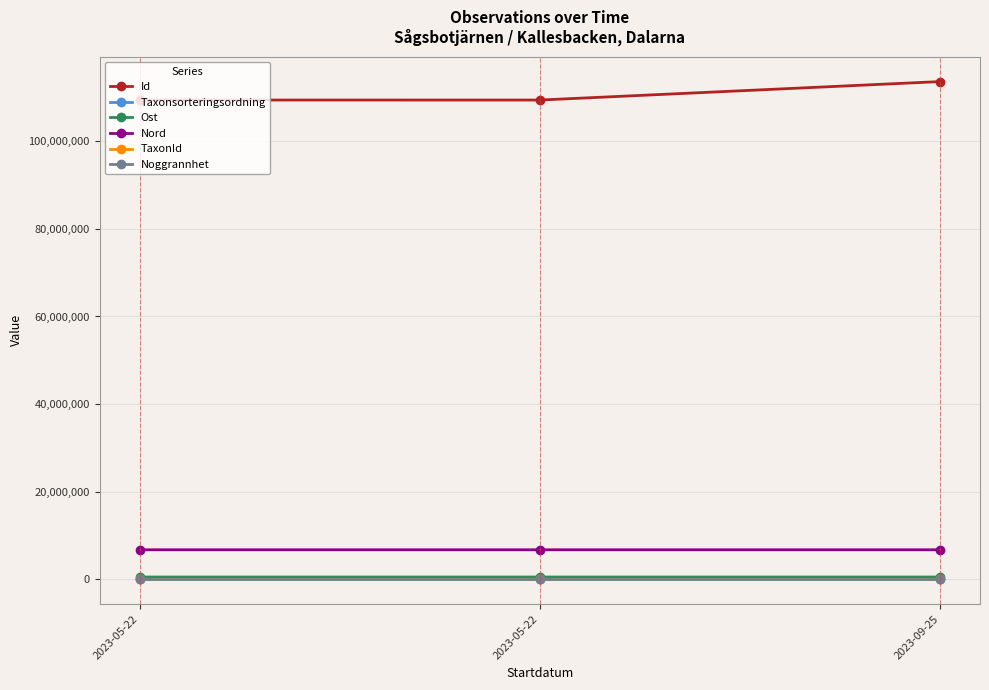

What is the sum of the Nord values at 2023-05-22 and 2023-09-25?

13472807.5